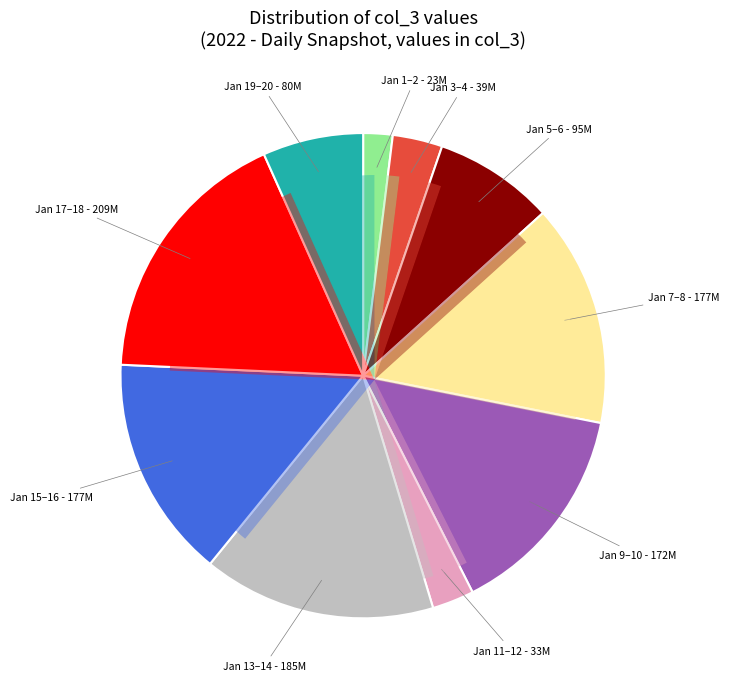

To the nearest percent, what is the average slice percentage?

10%